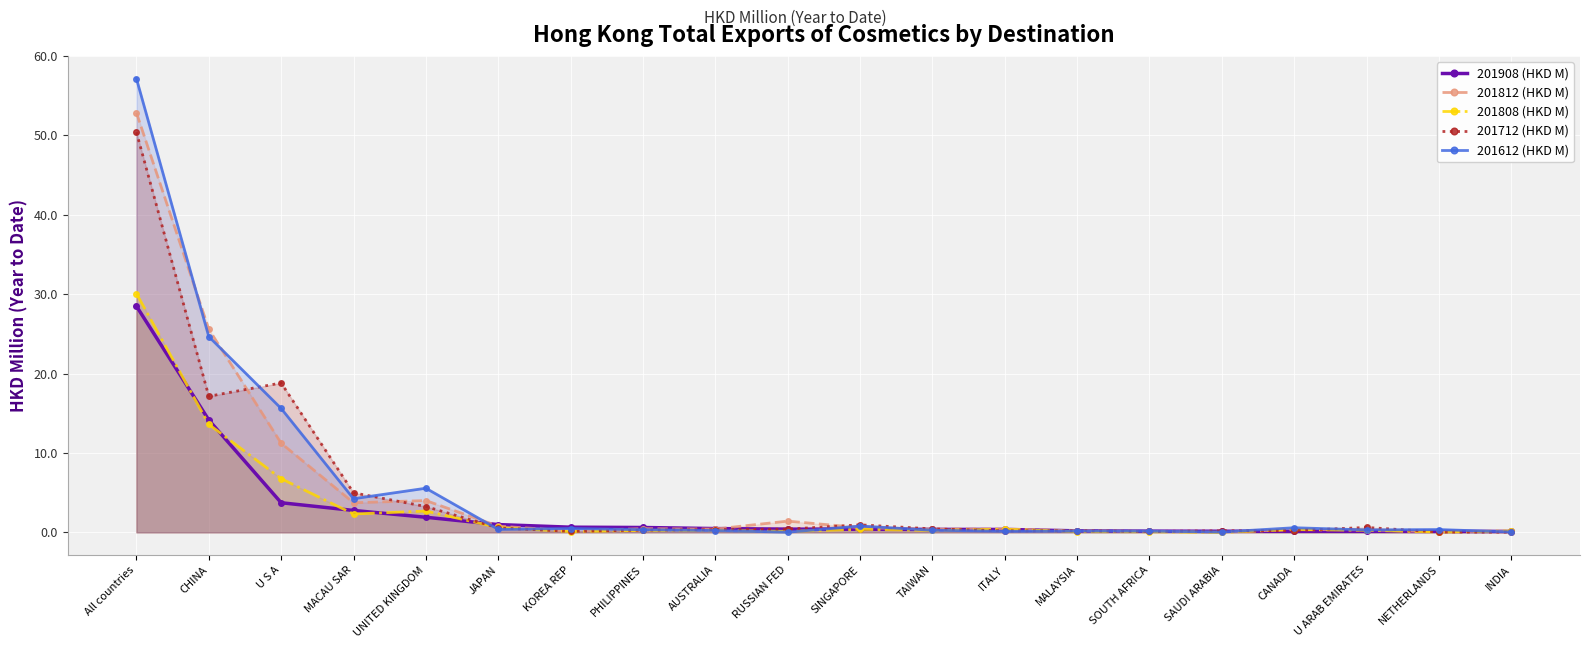

True or false: 201712 (HKD M) and 201612 (HKD M) cross at least once.

True